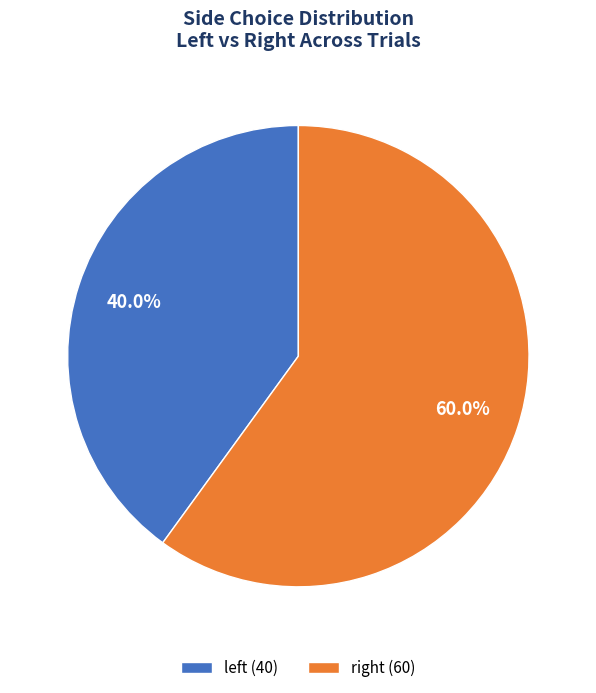

Does any single category account for the majority?

Yes